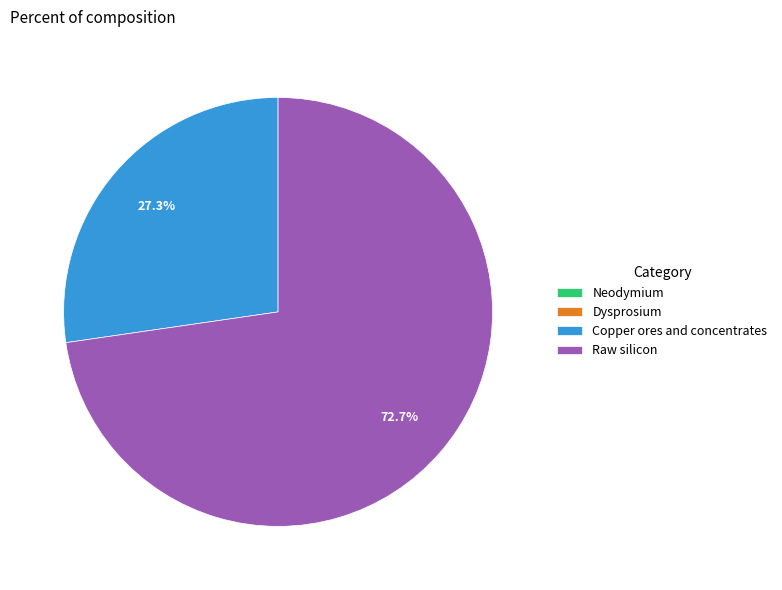

Which category has the biggest portion of the pie?

Raw silicon